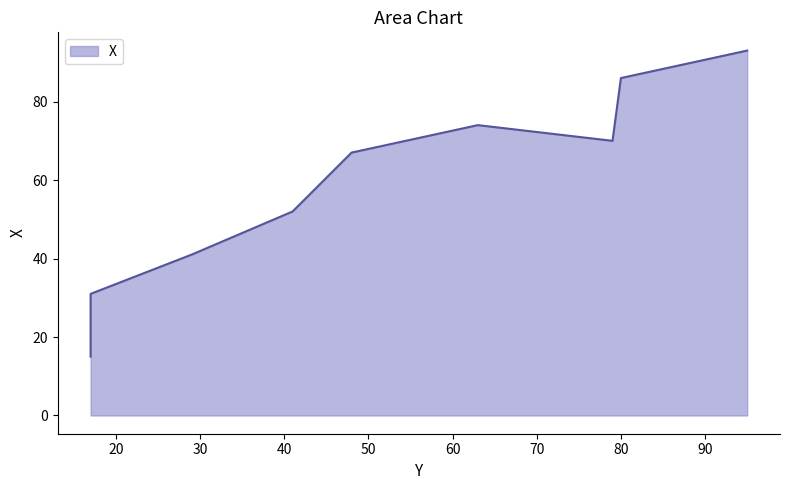

How many lines are shown in the chart?

1